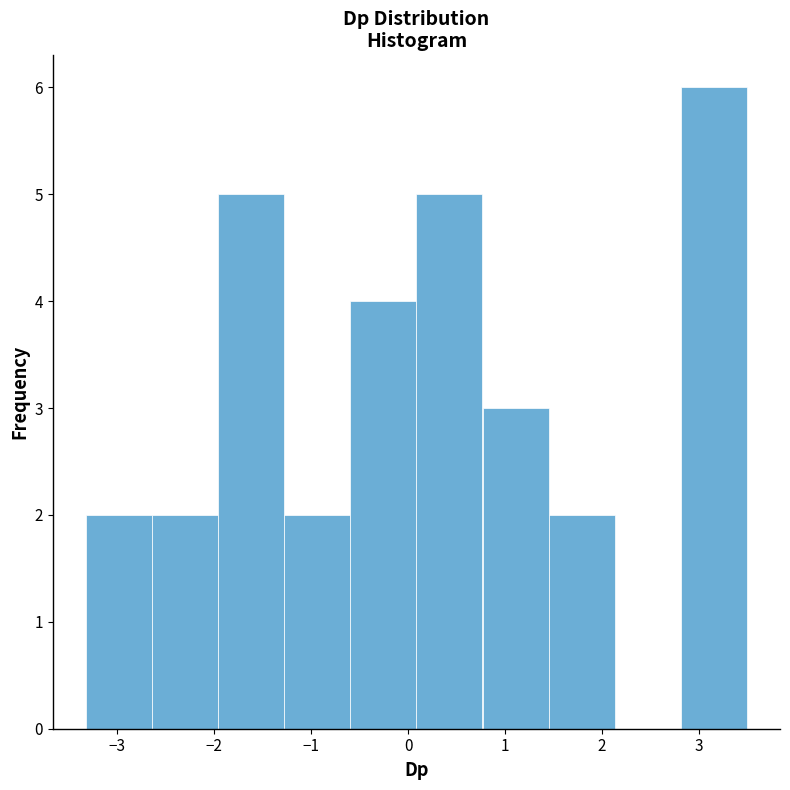

Reading left to right, list every bar in this chart as the range it spans on the x-axis followed by its height. Neither the bar edges nor the heights are printed on the chart, so give them approximately, as read against the axes.

-3.3 to -2.6: 2
-2.6 to -2.0: 2
-2.0 to -1.3: 5
-1.3 to -0.6: 2
-0.6 to 0.1: 4
0.1 to 0.8: 5
0.8 to 1.4: 3
1.4 to 2.1: 2
2.1 to 2.8: 0
2.8 to 3.5: 6